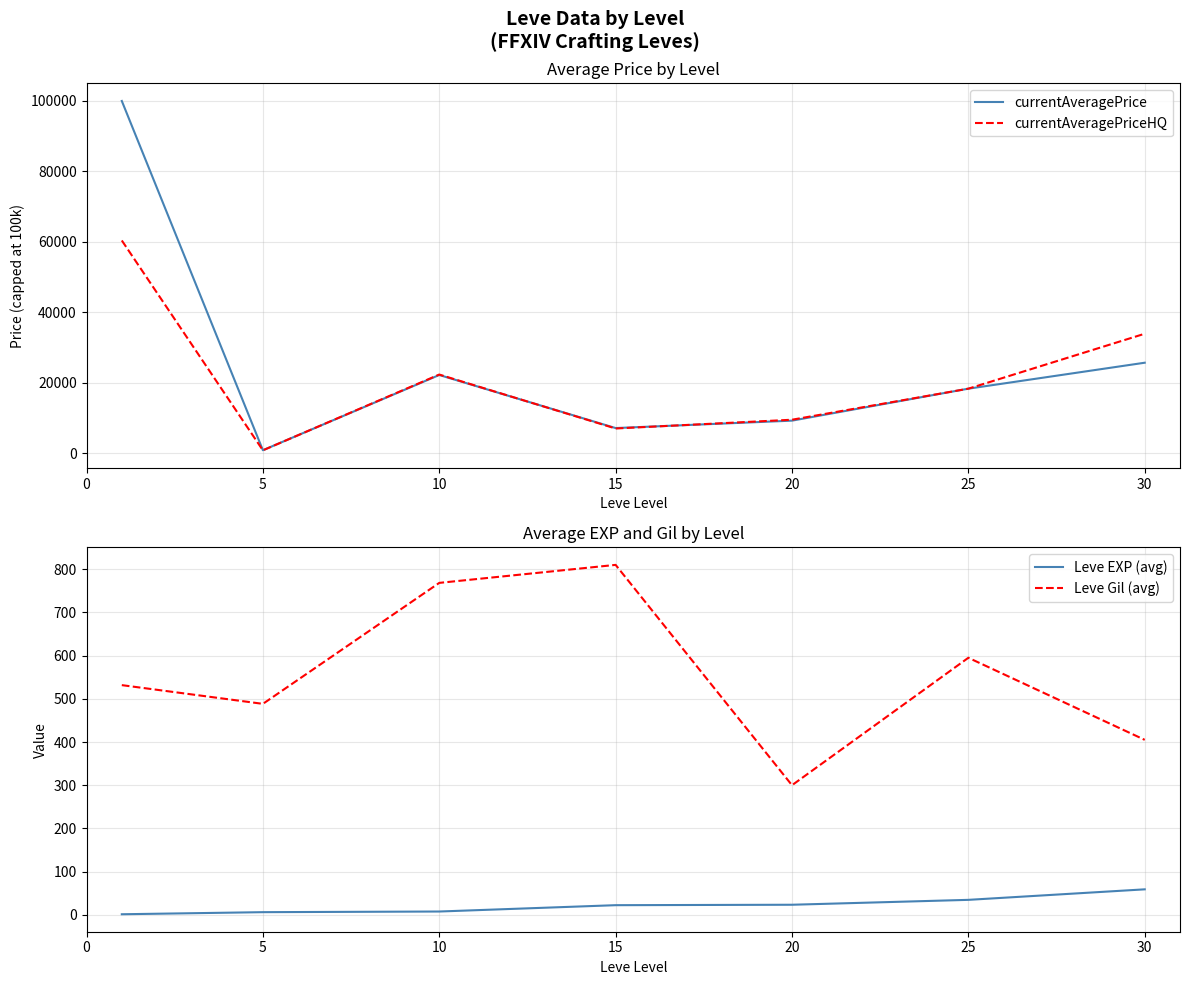

The Leve EXP (avg) series shows 11.7 at 25. True or false?

False